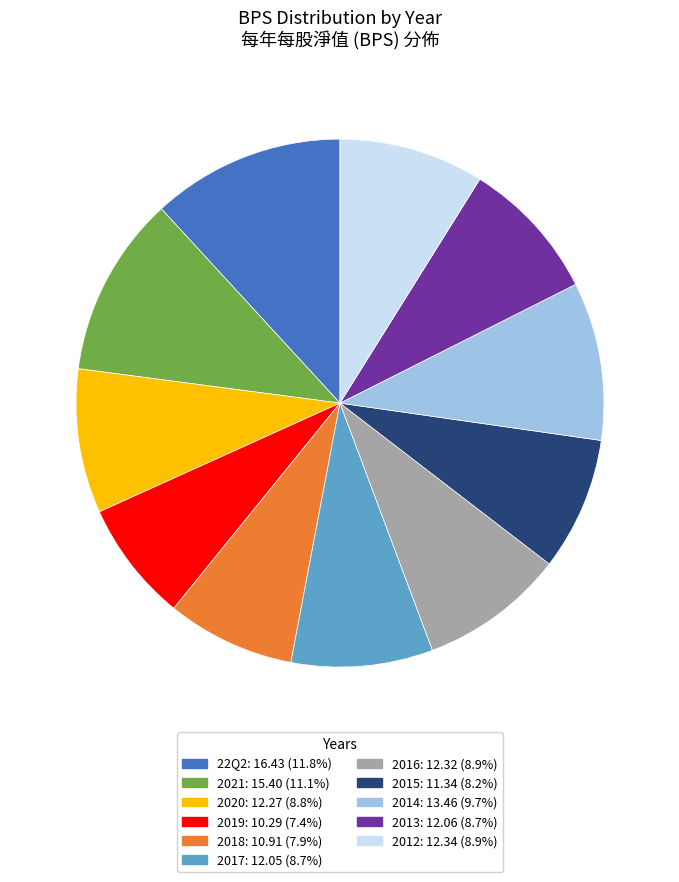

What is the ratio of the value at 2014 to the value at 2012?

1.1